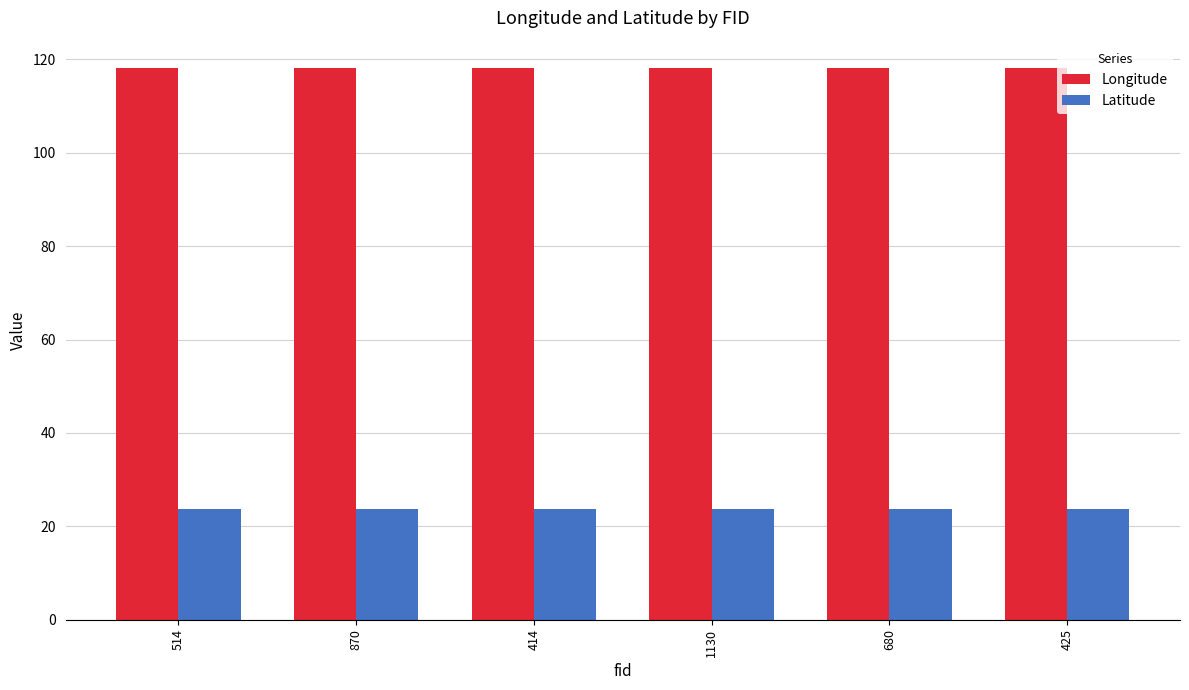

What is the spread (max minus min) of values at 1130?

94.3